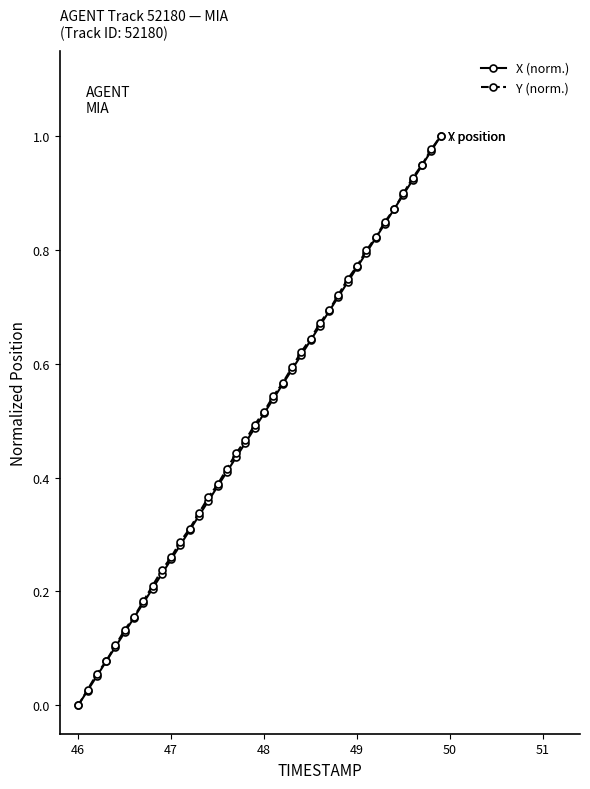

True or false: X (norm.) has more than 1 points higher than both neighbors.

False